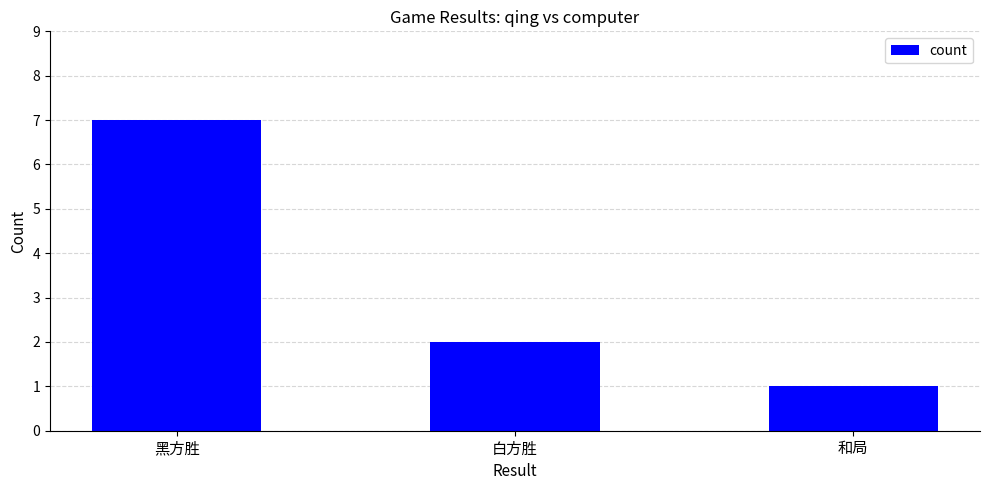

Is it true that the value at 白方胜 is 0?

False